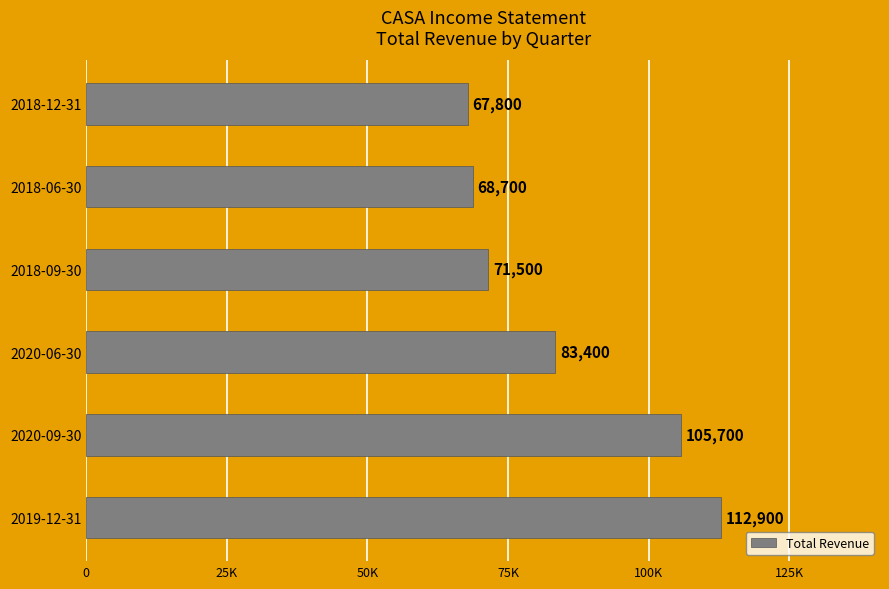

List the labels in order of value, largest first.

2019-12-31, 2020-09-30, 2020-06-30, 2018-09-30, 2018-06-30, 2018-12-31